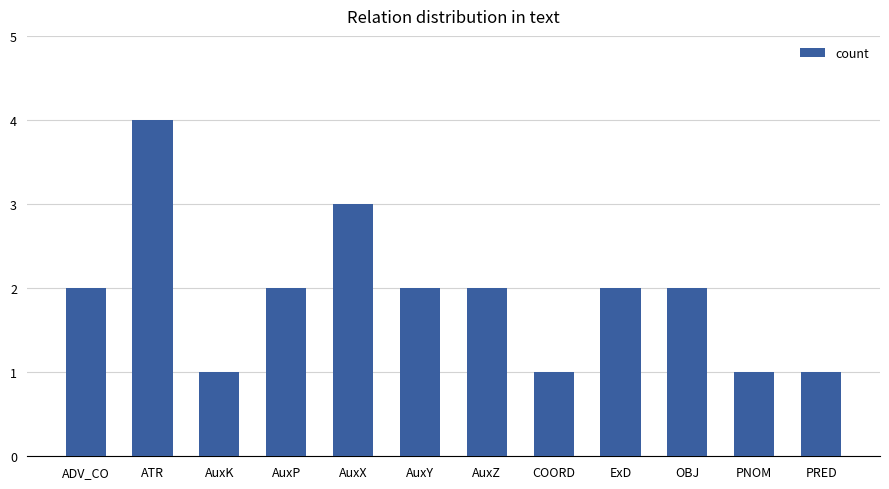

How many series are shown in this chart?

1